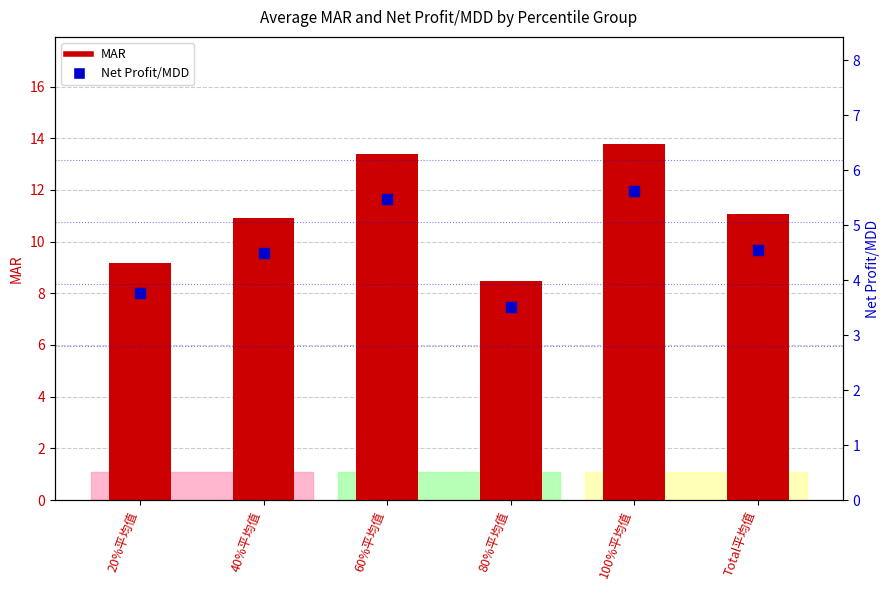

Which series has the largest total across all categories?

MAR